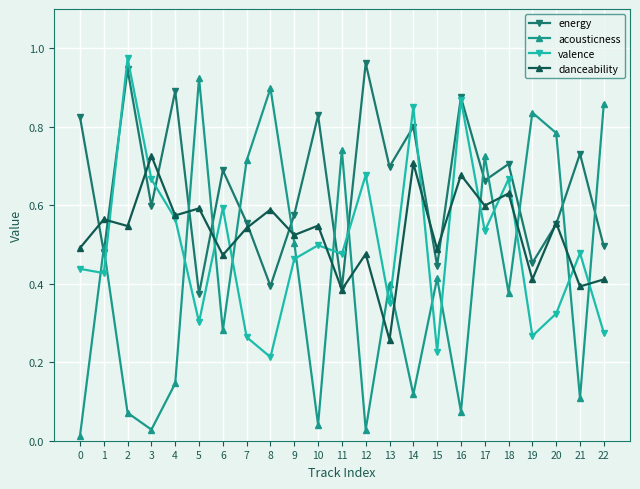

Rank the series by their maximum value, from lowest to highest.

danceability, acousticness, energy, valence